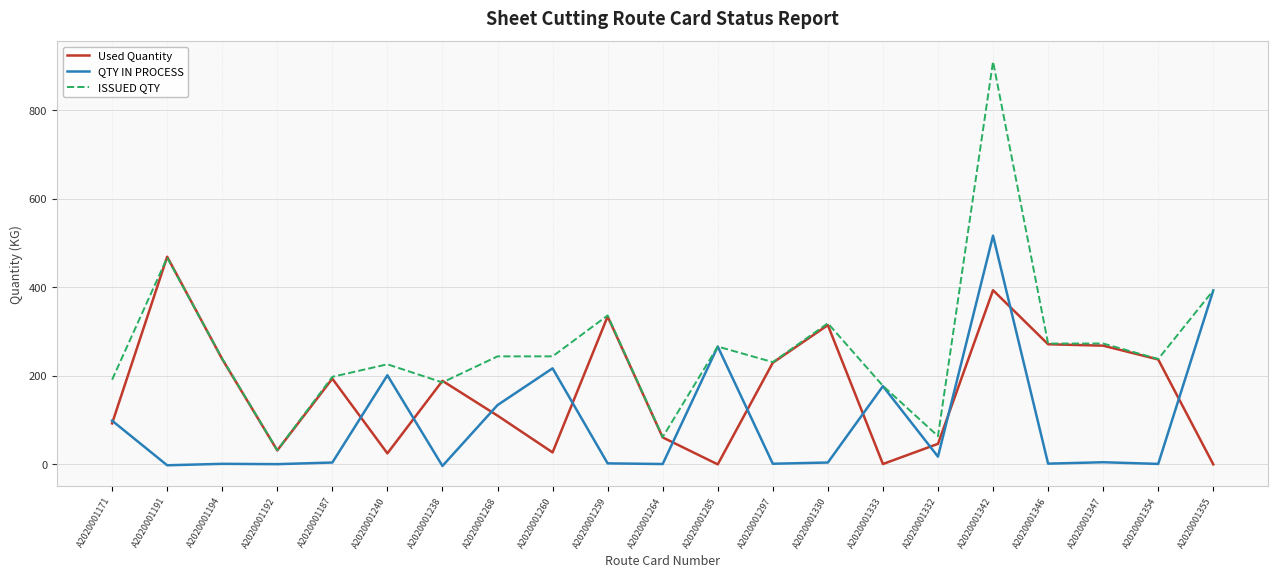

What is the spread (max minus min) of values at A2020001268?

133.9